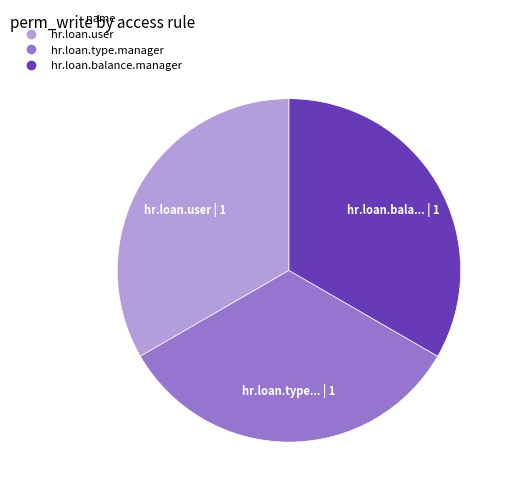

Does any single category account for the majority?

No